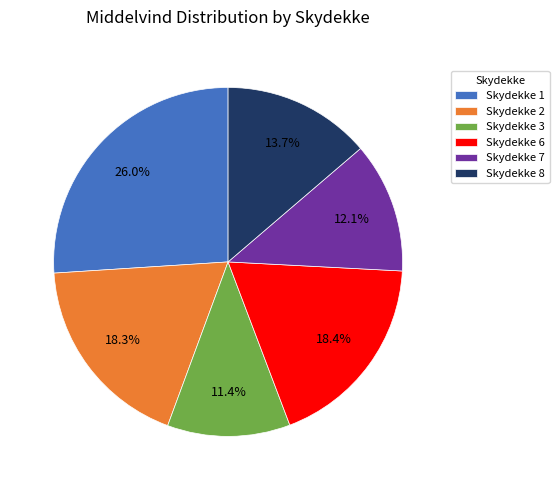

Does Skydekke 7 represent more than half of the total?

No